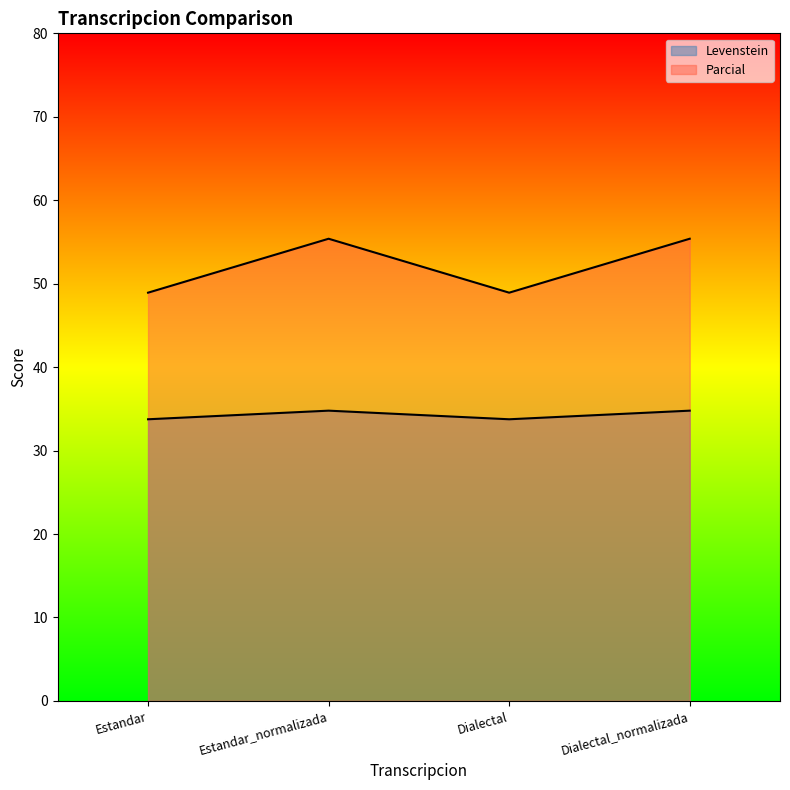

What are all the series names shown in the legend?

Levenstein, Parcial